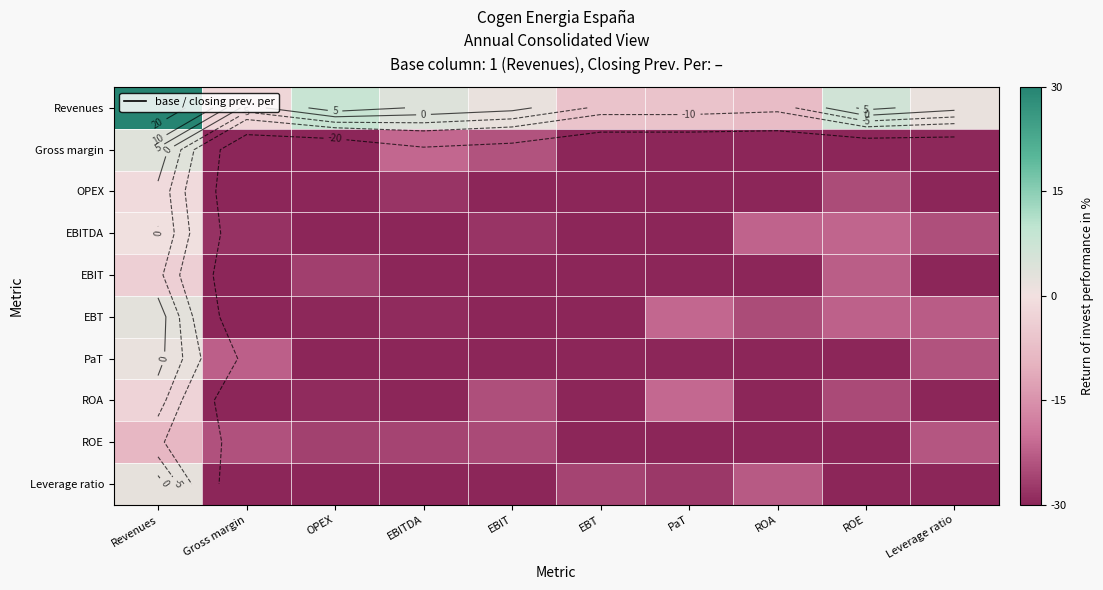

What is the difference between the highest and lowest values at Leverage ratio?

31.8